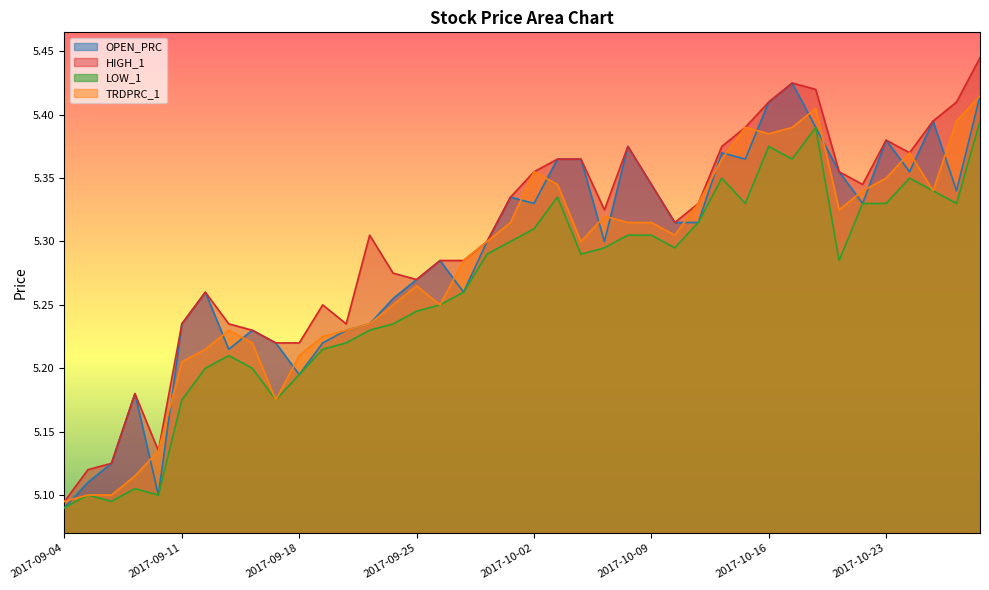

What is the total value across all series at 2017-10-12?

21.5